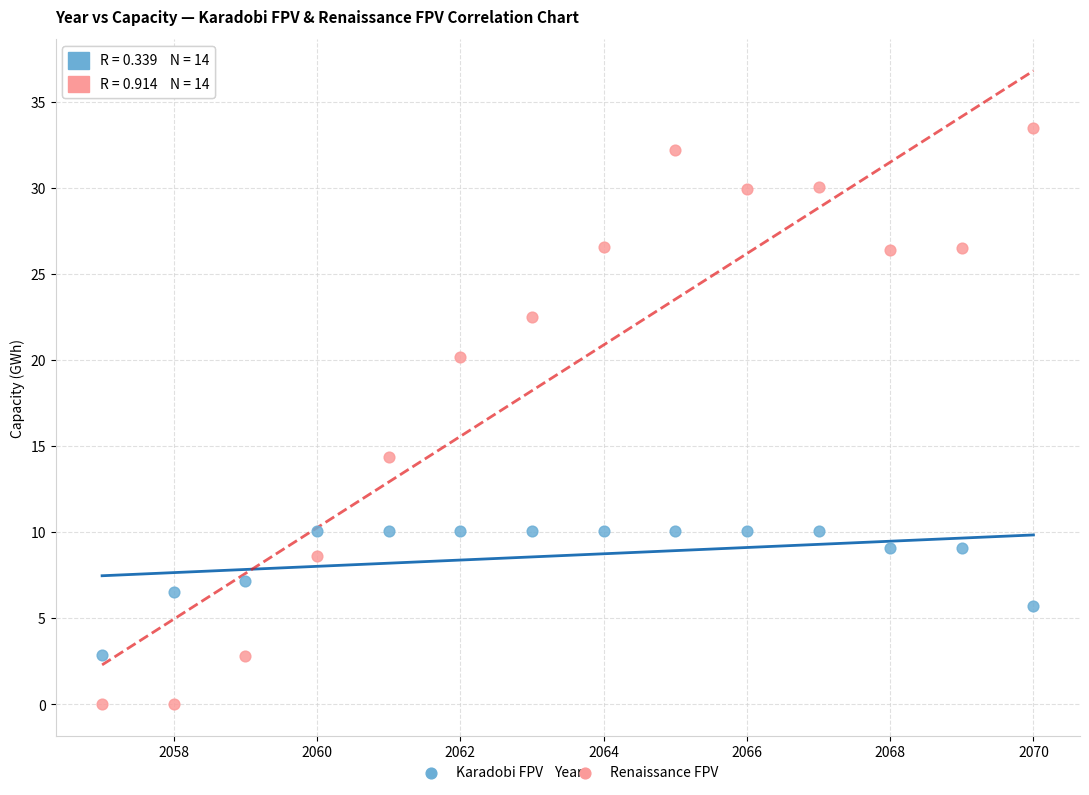

Across all series, what Y value is closest to 16?

14.4